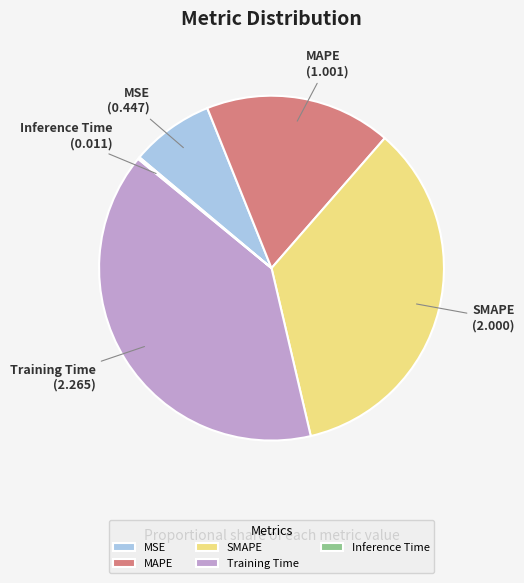

Between Training Time and SMAPE, which is larger?

Training Time